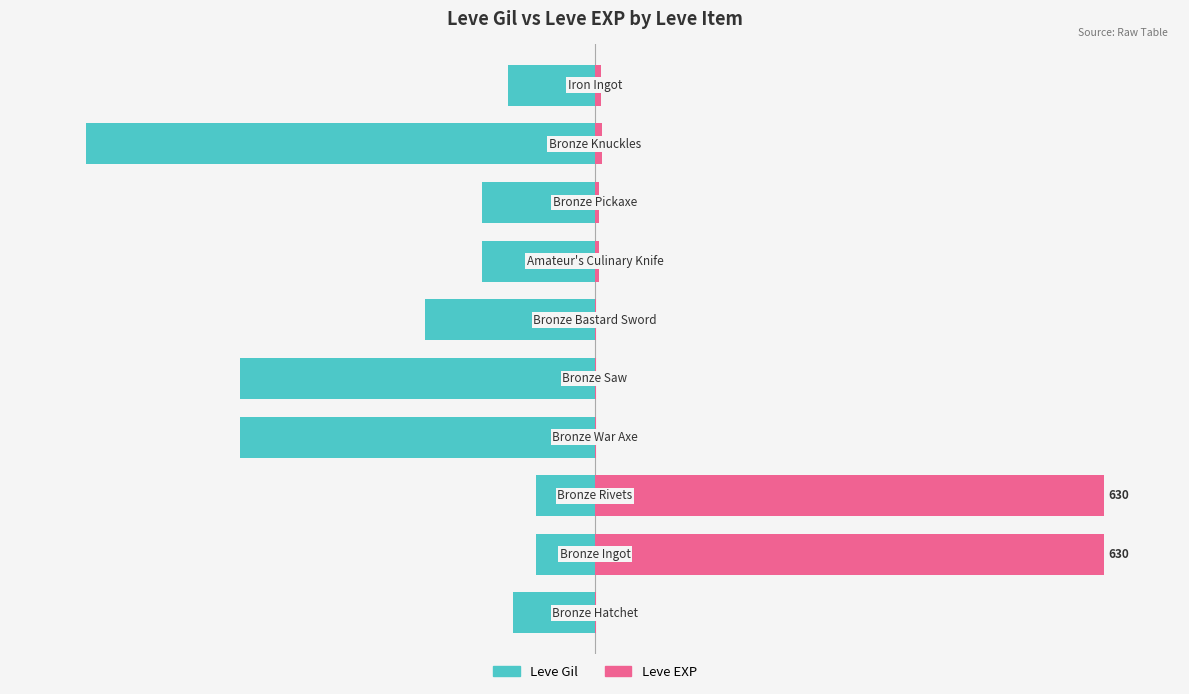

List the labels in order of Leve Gil value, largest first.

1, 2, 0, 9, 6, 7, 5, 3, 4, 8